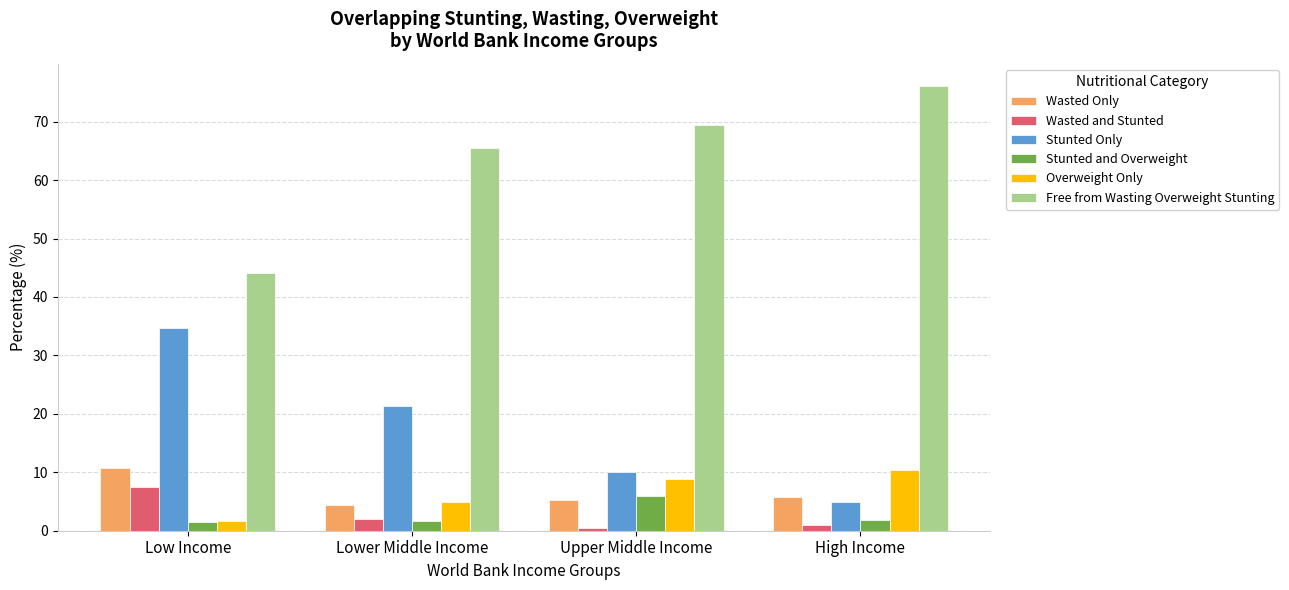

What is the value of the Wasted Only bar at the 1st from the left?

10.8